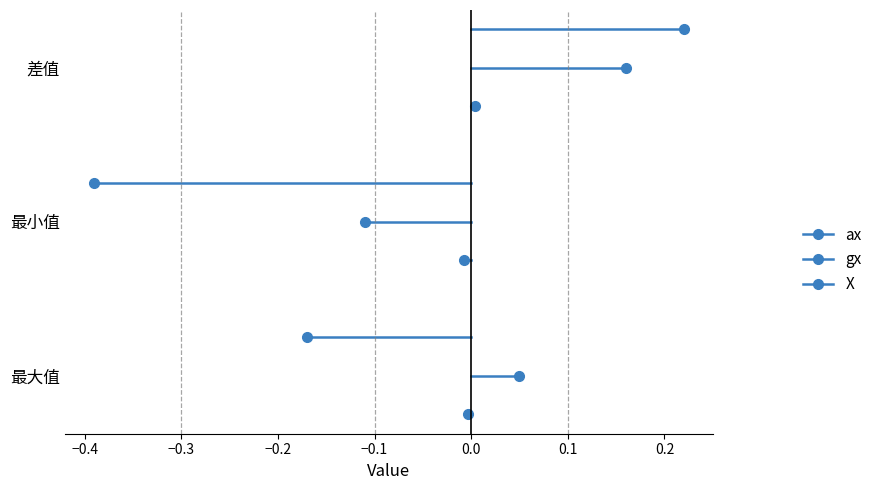

How many series are shown in this chart?

3